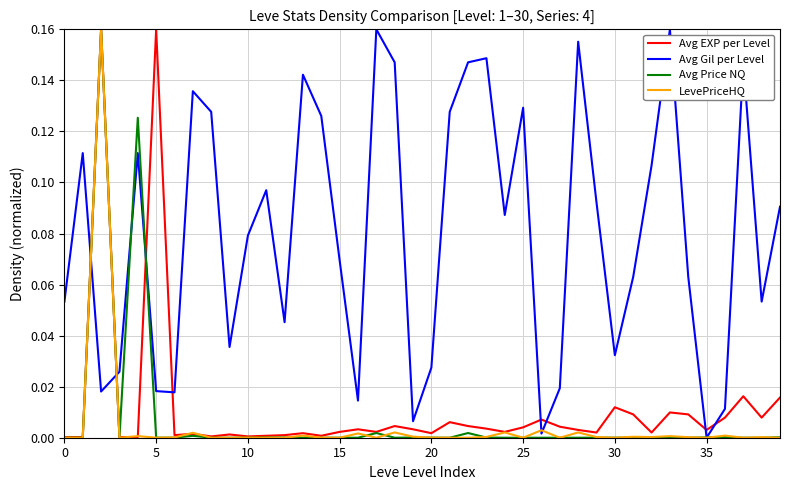

Which series has the largest total across all categories?

Avg Gil per Level